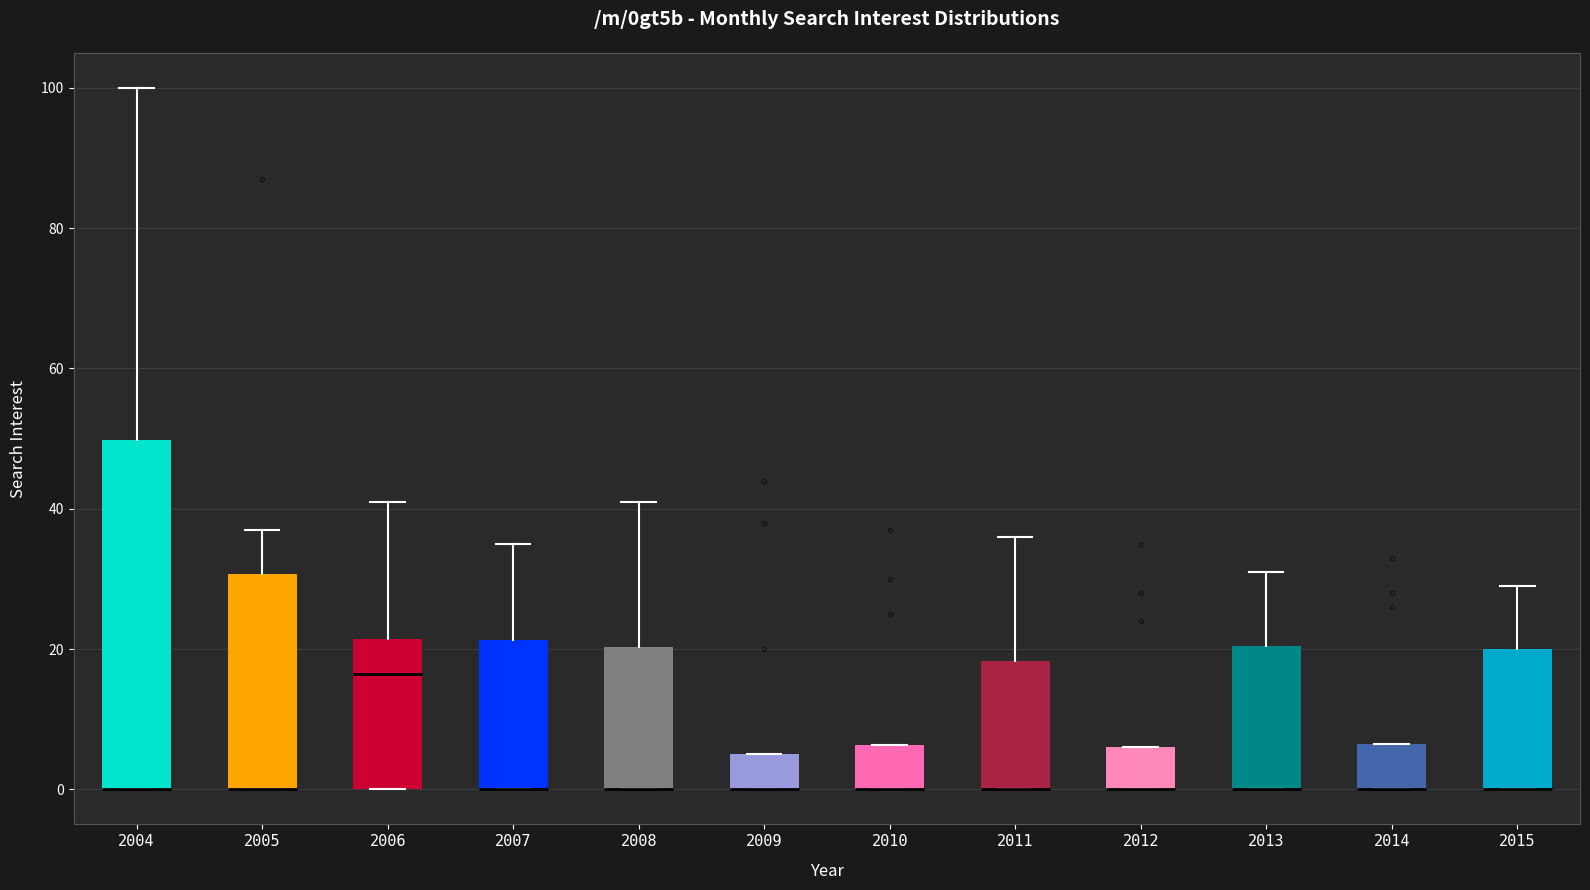

Reading left to right, transcribe this box plot: for each box, give where its median line is, the range the box spans, and where its two whiskers end, as read against the y-axis. The values are not printed on the chart, so give them approximately, as read against the axis.

2004: median 0 (drawn on the box's lower edge), box 0 to 50, whiskers 0 to 100
2005: median 0 (drawn on the box's lower edge), box 0 to 30, whiskers 0 to 38
2006: median 16, box 0 to 22, whiskers 0 to 42
2007: median 0 (drawn on the box's lower edge), box 0 to 22, whiskers 0 to 36
2008: median 0 (drawn on the box's lower edge), box 0 to 20, whiskers 0 to 42
2009: median 0 (drawn on the box's lower edge), box 0 to 6, whiskers 0 to 6
2010: median 0 (drawn on the box's lower edge), box 0 to 6, whiskers 0 to 6
2011: median 0 (drawn on the box's lower edge), box 0 to 18, whiskers 0 to 36
2012: median 0 (drawn on the box's lower edge), box 0 to 6, whiskers 0 to 6
2013: median 0 (drawn on the box's lower edge), box 0 to 20, whiskers 0 to 32
2014: median 0 (drawn on the box's lower edge), box 0 to 6, whiskers 0 to 6
2015: median 0 (drawn on the box's lower edge), box 0 to 20, whiskers 0 to 30